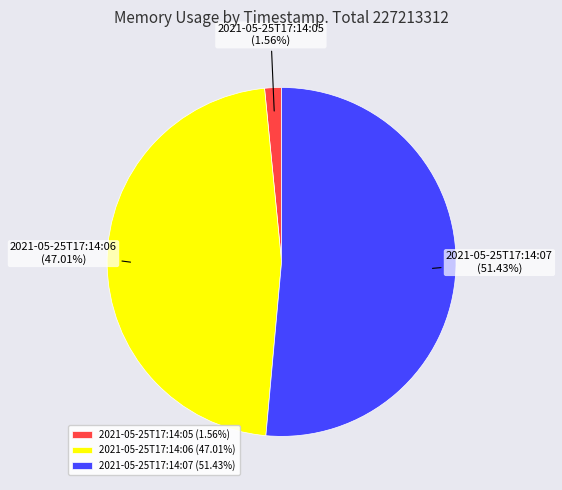

Which category has the biggest portion of the pie?

2021-05-25T17:14:07